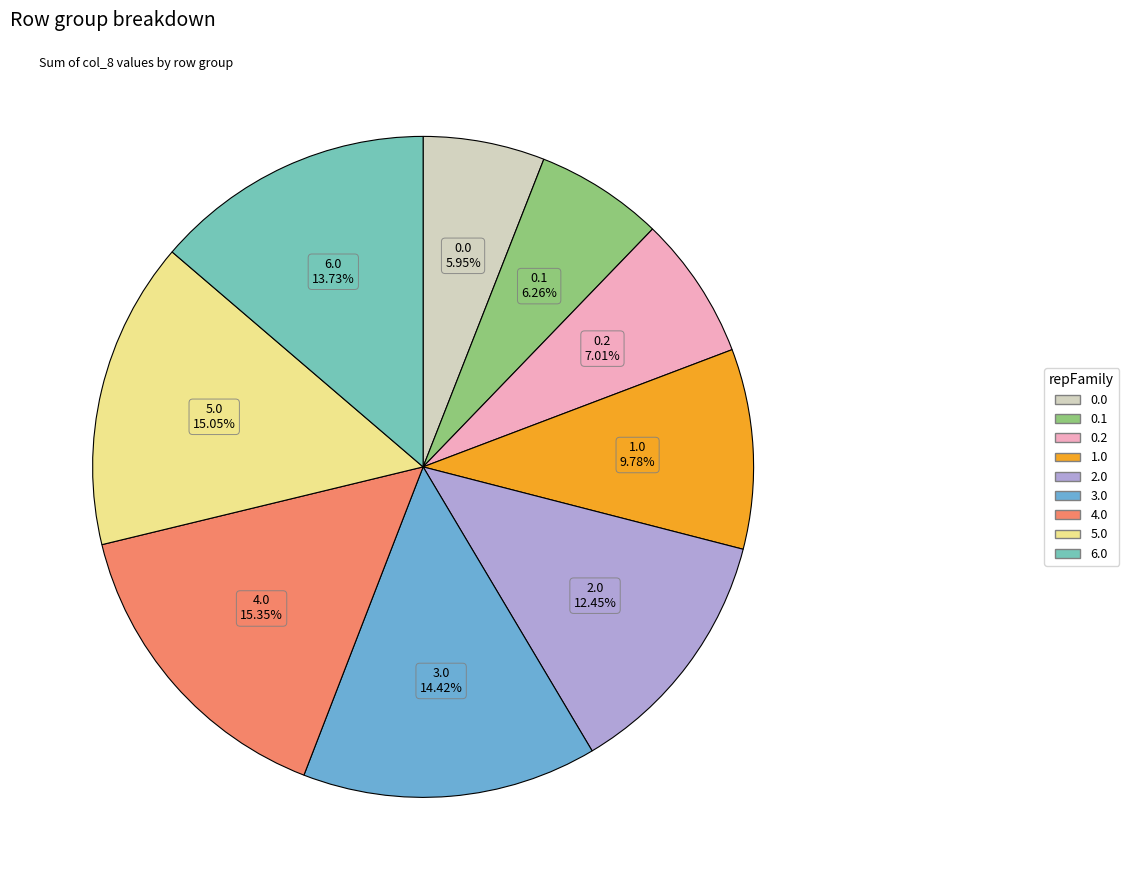

True or false: 0.0 accounts for 6% of the total.

True